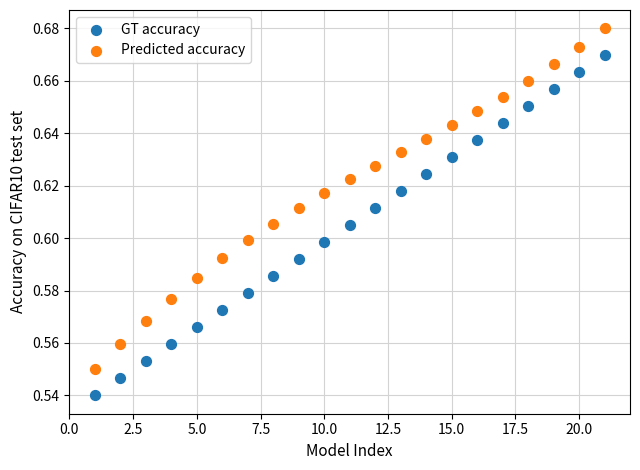

What is the X range (max minus min) for the scatter plot?

20.0